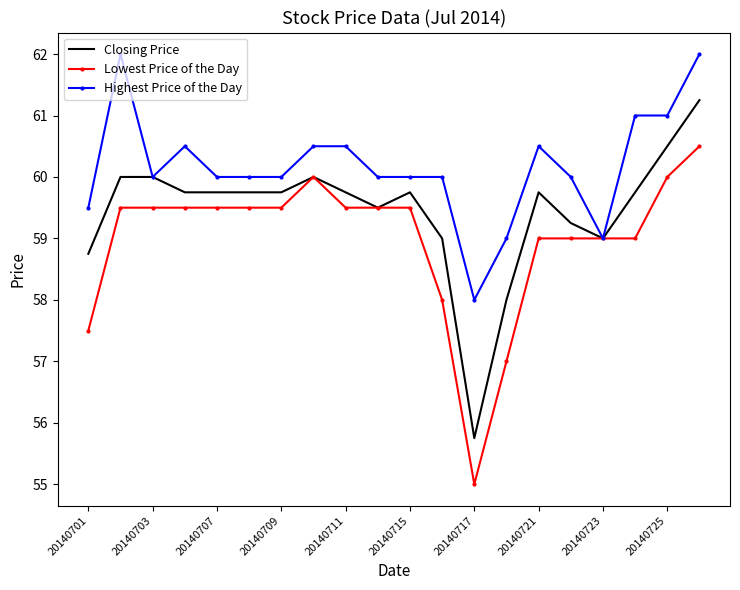

What is the greatest value displayed?

62.0